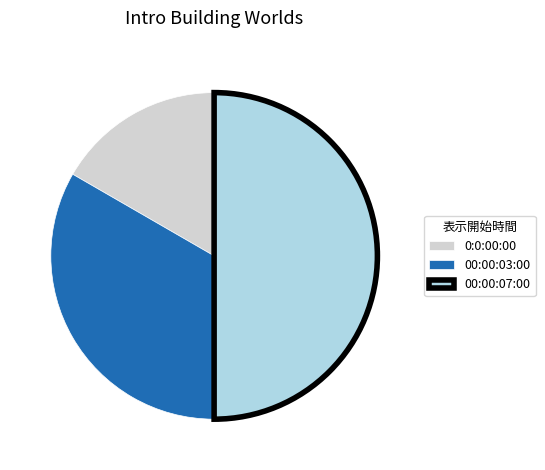

True or false: 0:0:00:00 accounts for 17% of the total.

True